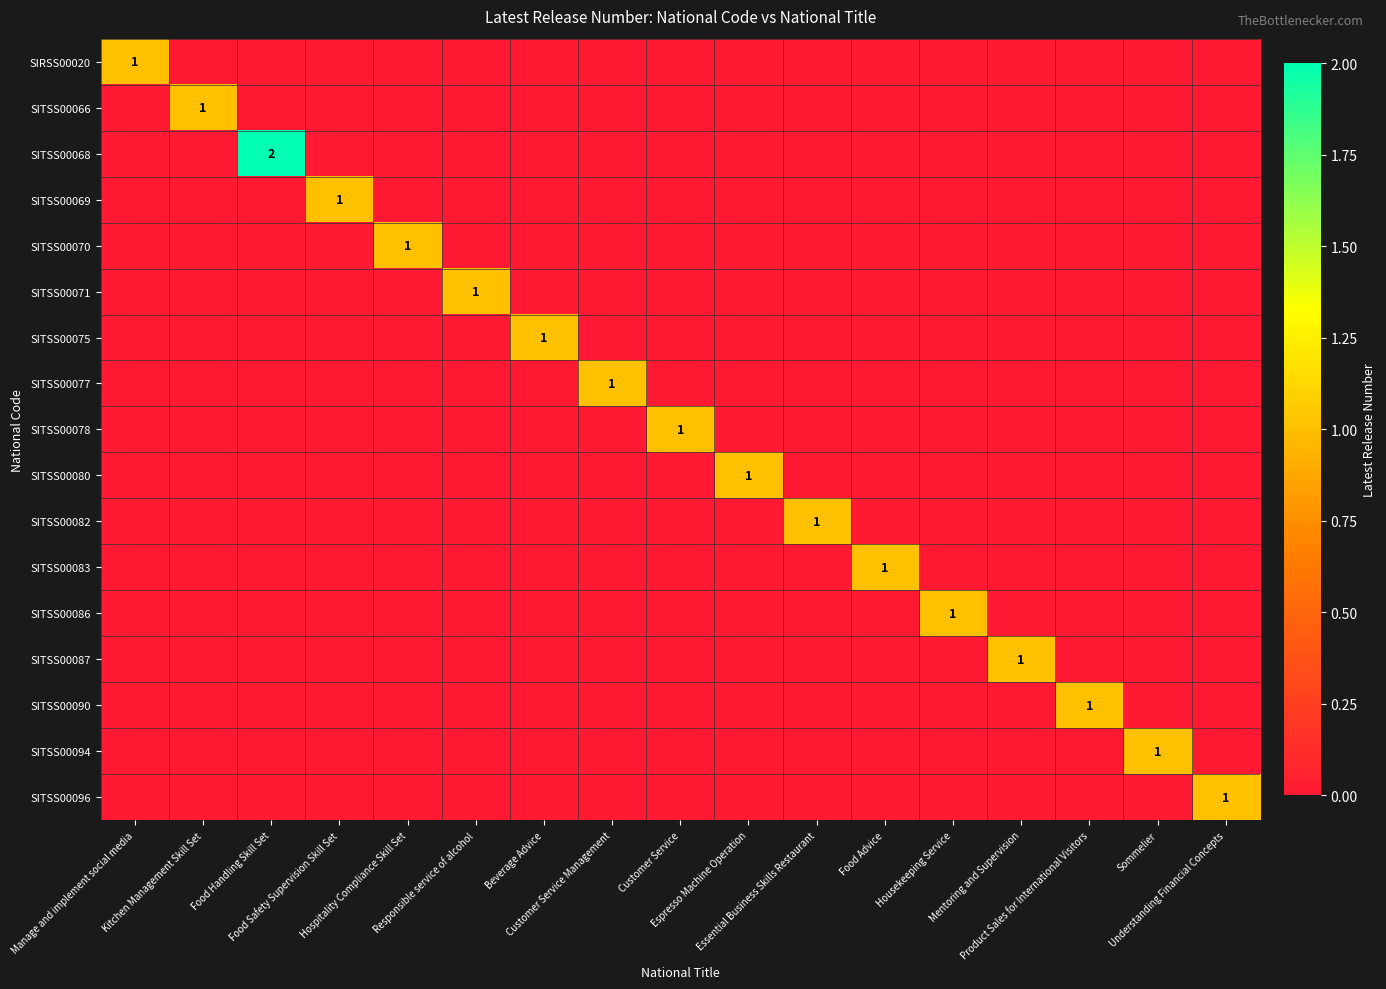

Where is SITSS00068 nearest to the value 1?

Manage and implement social media